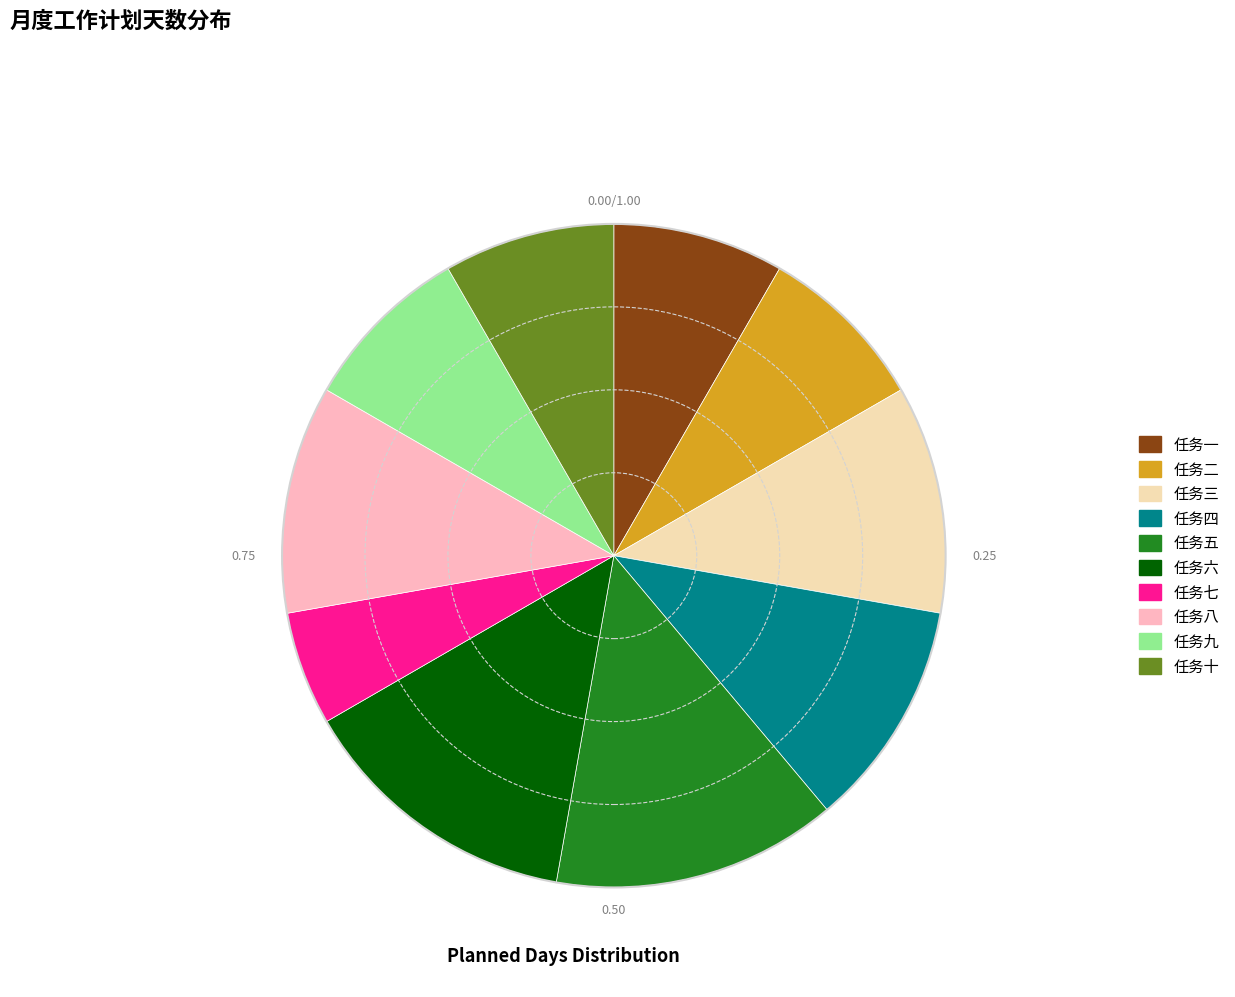

Which slice is the smallest?

任务七